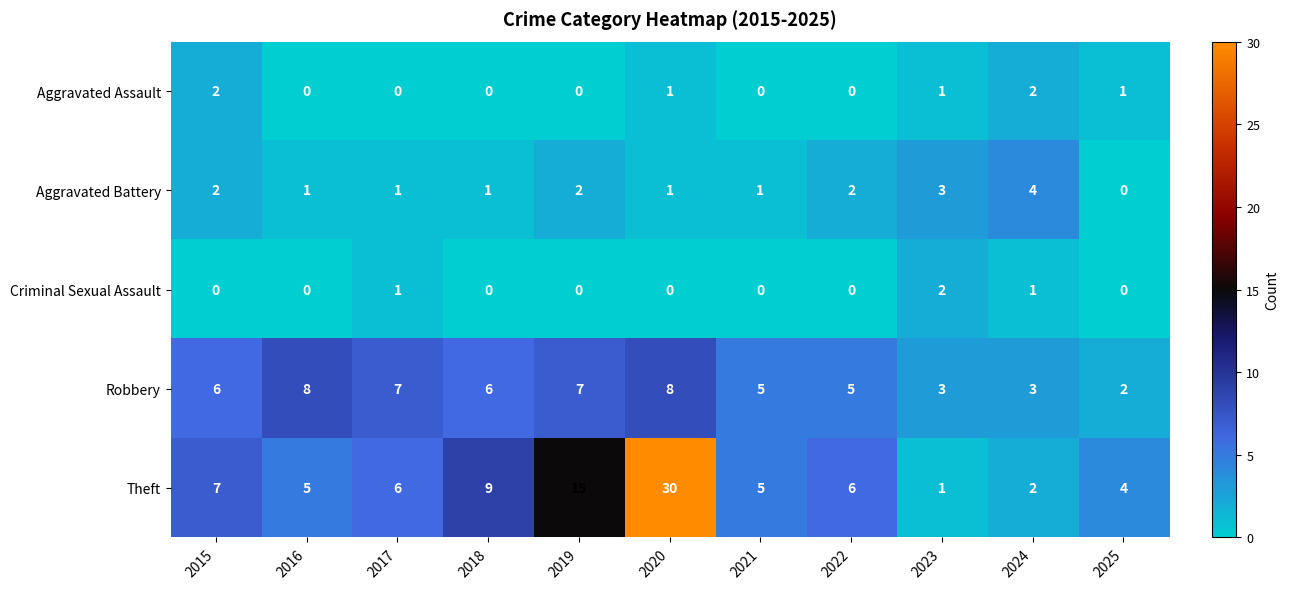

What is the spread (max minus min) of values at 2025?

4